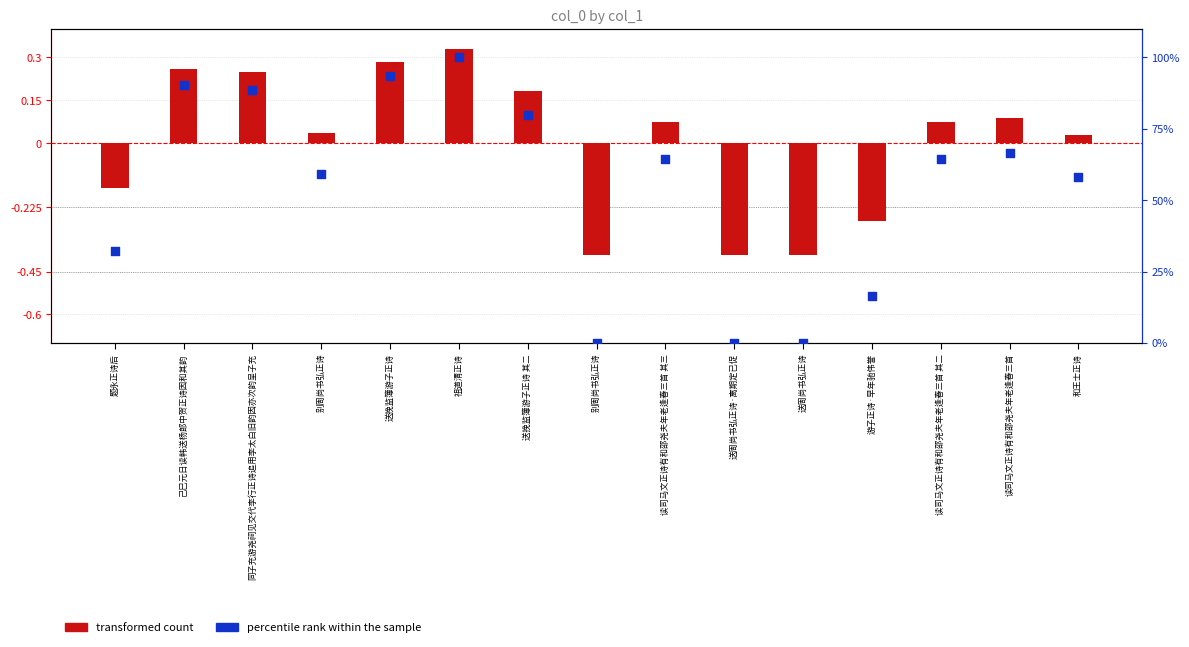

Which series contains the highest Y value?

percentile rank within the sample